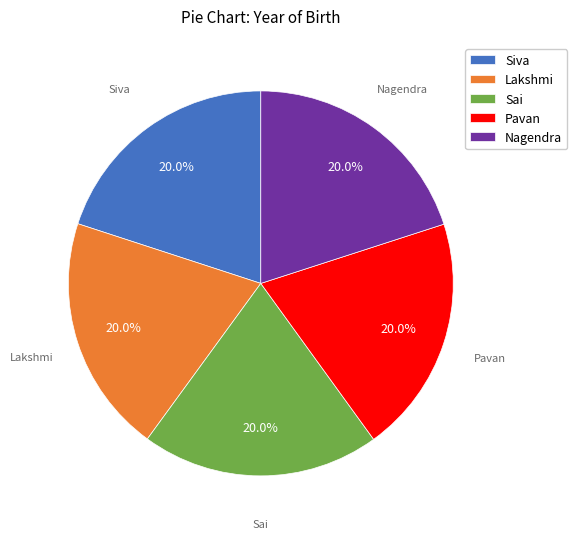

Is it true that Lakshmi is 29% of the pie?

False